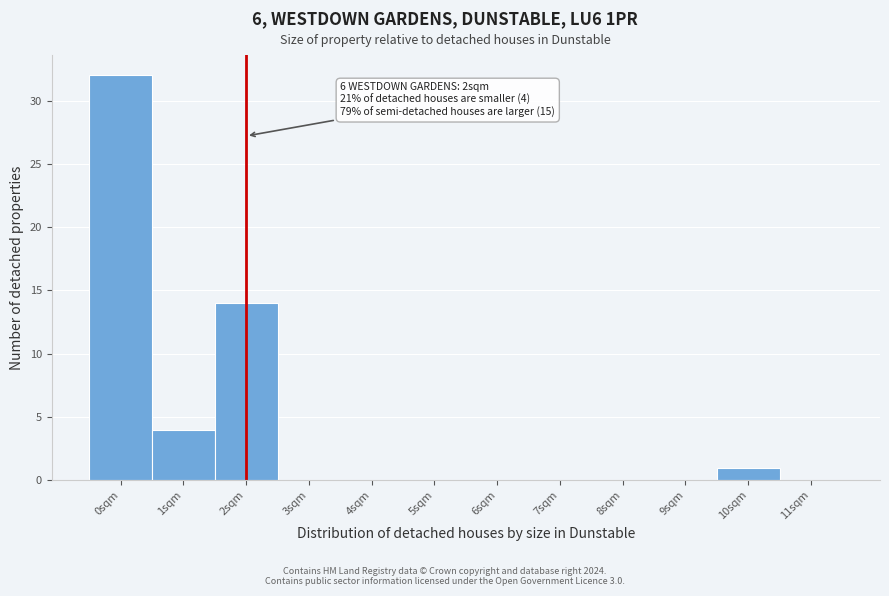

Which range on the x-axis has the tallest bar?

-0.5 to 0.5